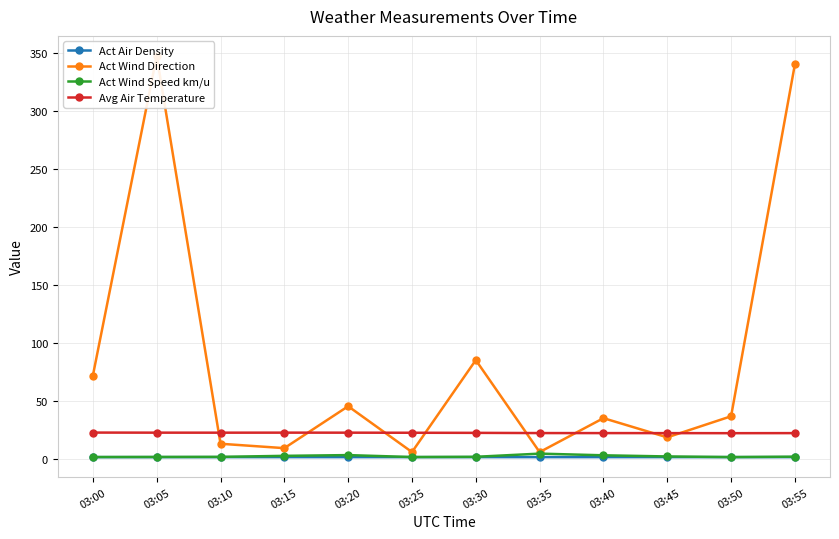

True or false: Act Wind Direction has more than 0 points higher than both neighbors.

True